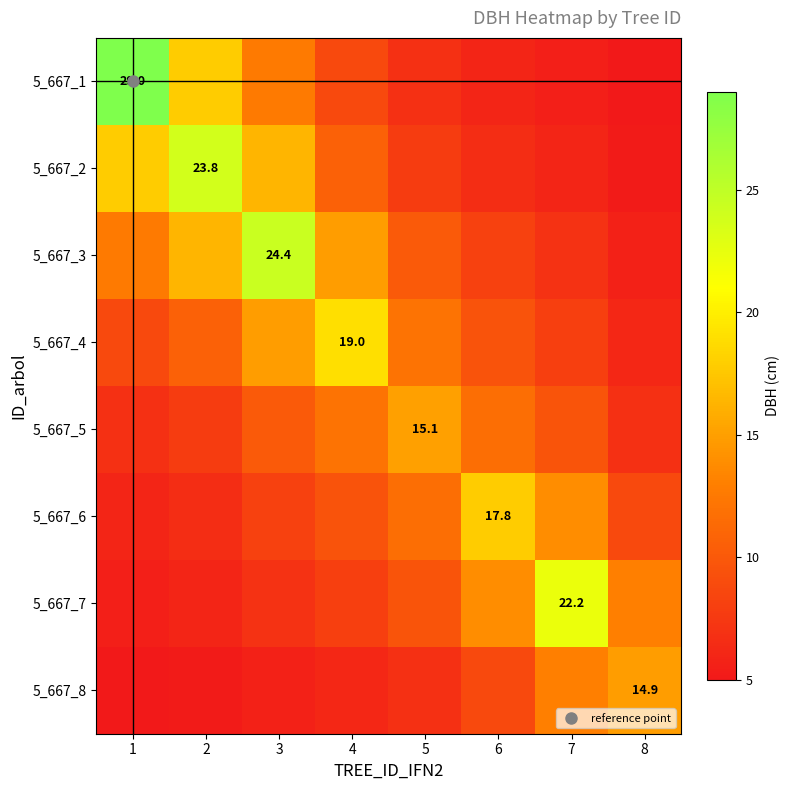

At which category is the sum across all series the highest?

3